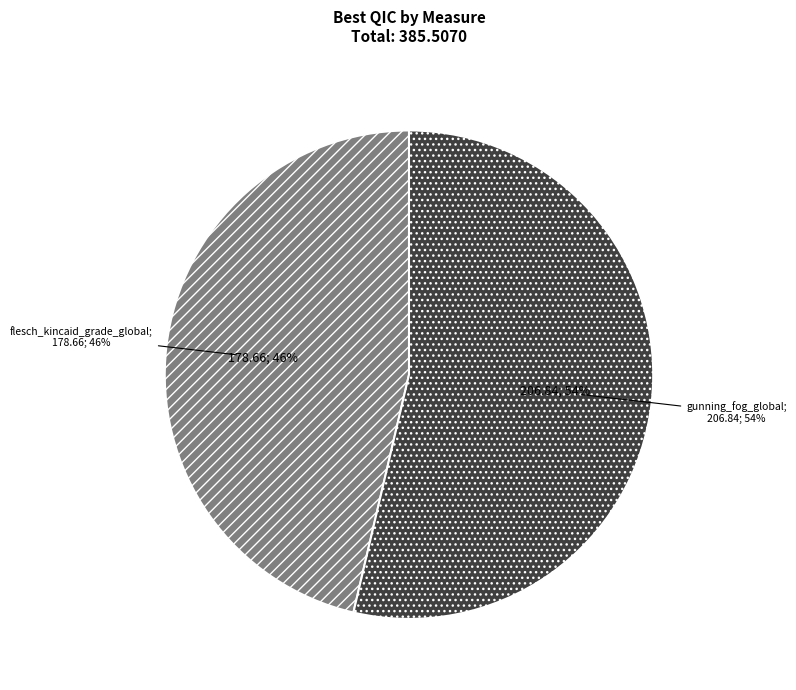

Count the number of slices in the pie.

2